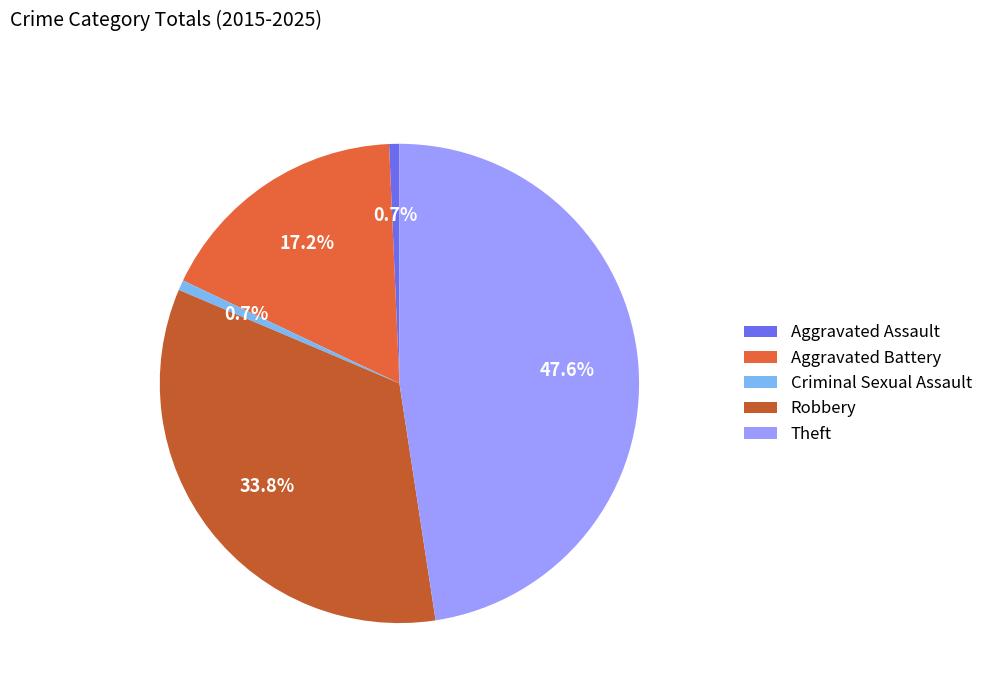

What percentage do Criminal Sexual Assault and Aggravated Battery together represent?

17.9%